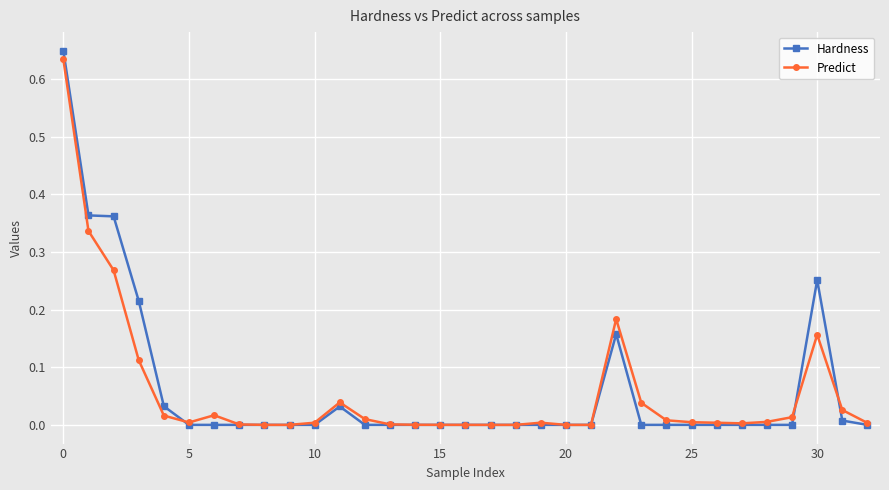

Which series has the largest range (max minus min)?

Hardness